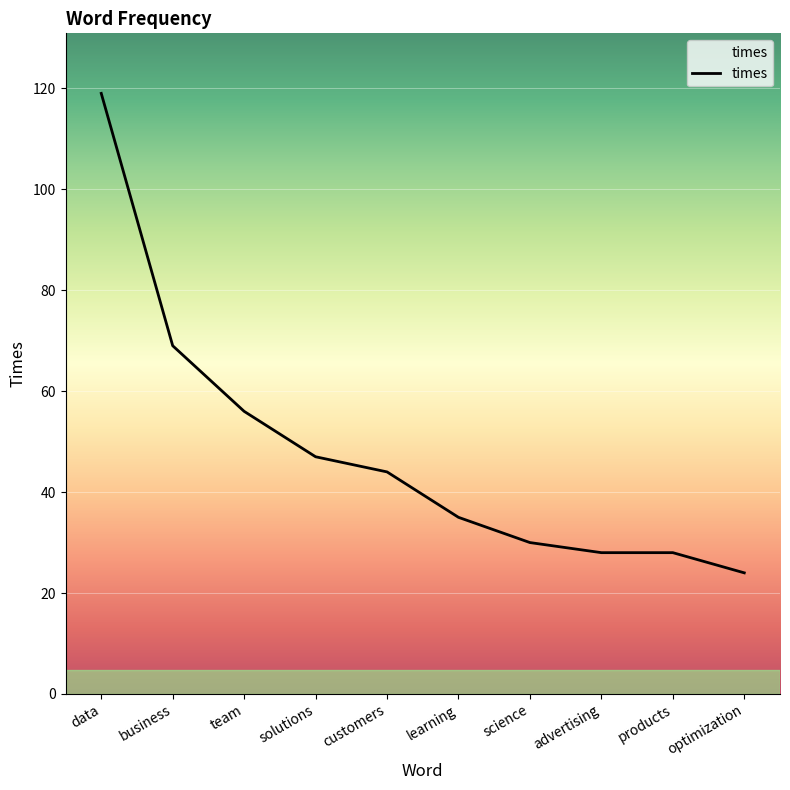

Between customers and science, which is larger?

customers